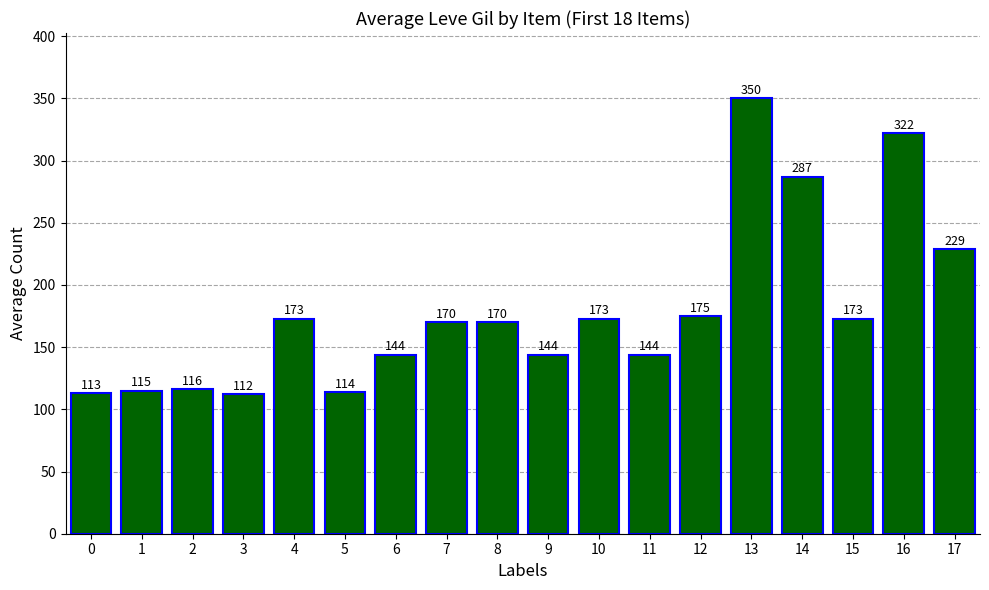

What is the minimum value shown in the chart?

112